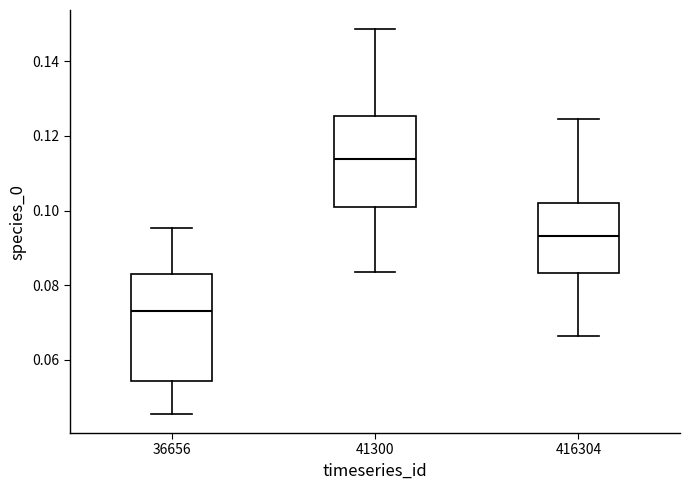

Comparing the boxes themselves (not the whiskers), which one is the tallest?

36656